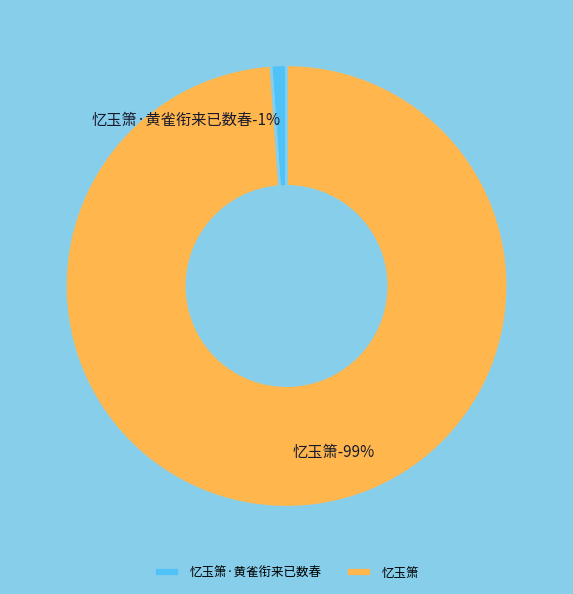

Count the number of slices in the pie.

2